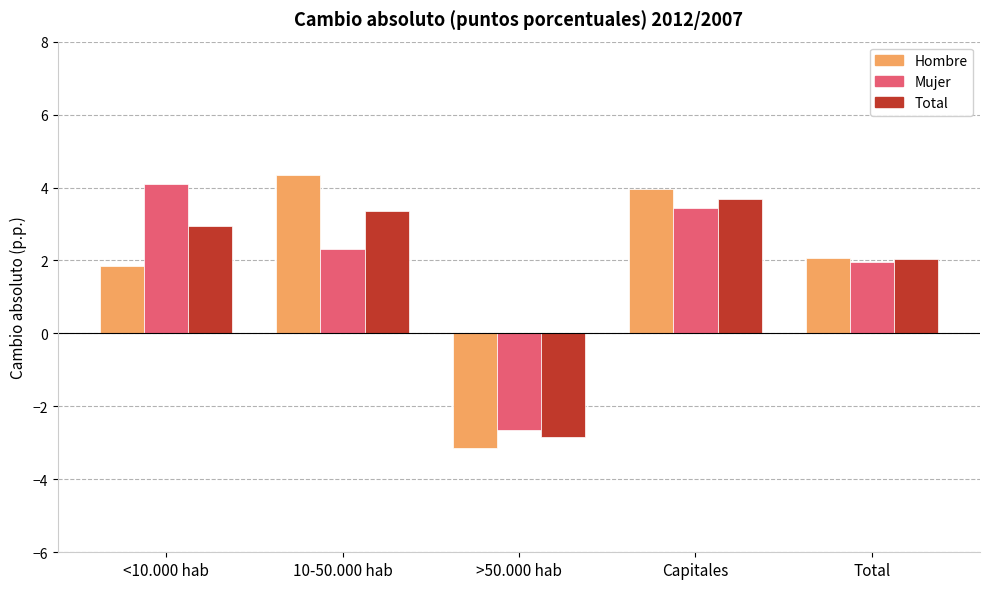

What is the greatest value displayed?

4.3